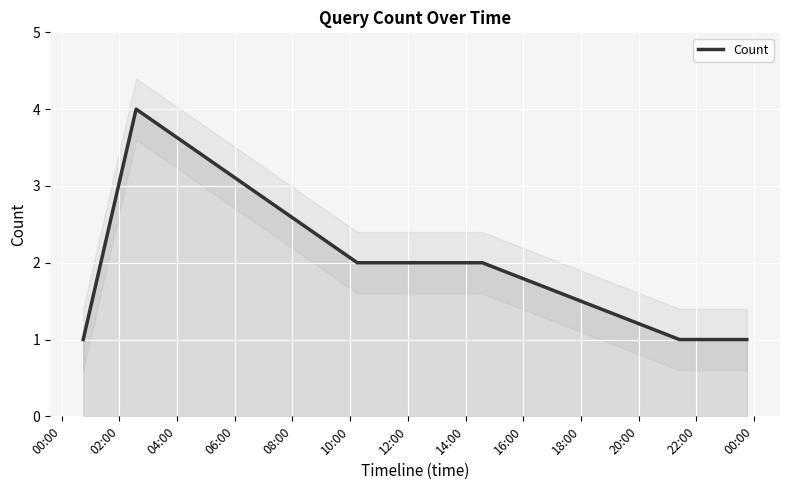

What is the maximum value for Count?

4